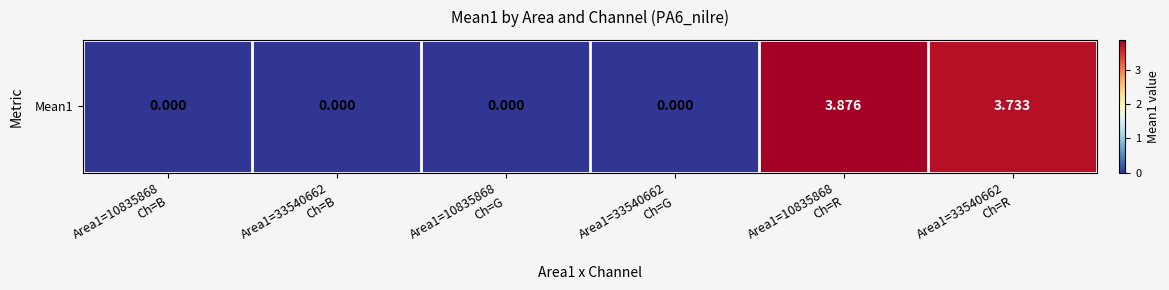

How many data points are above 0?

2